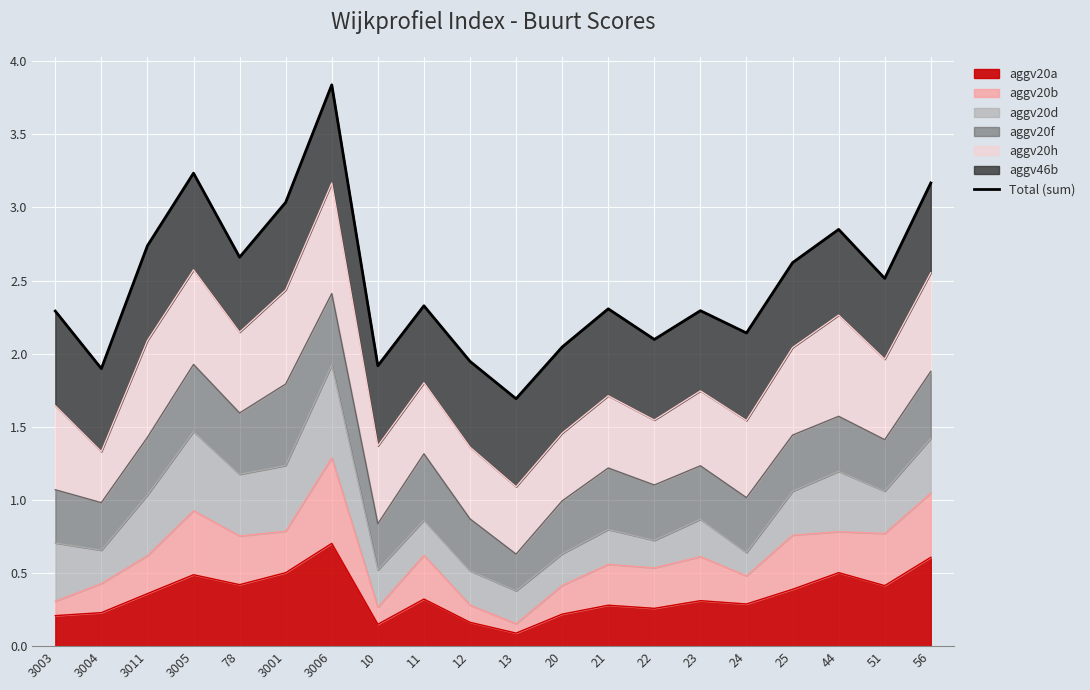

At which label does aggv20a reach its peak?

3006